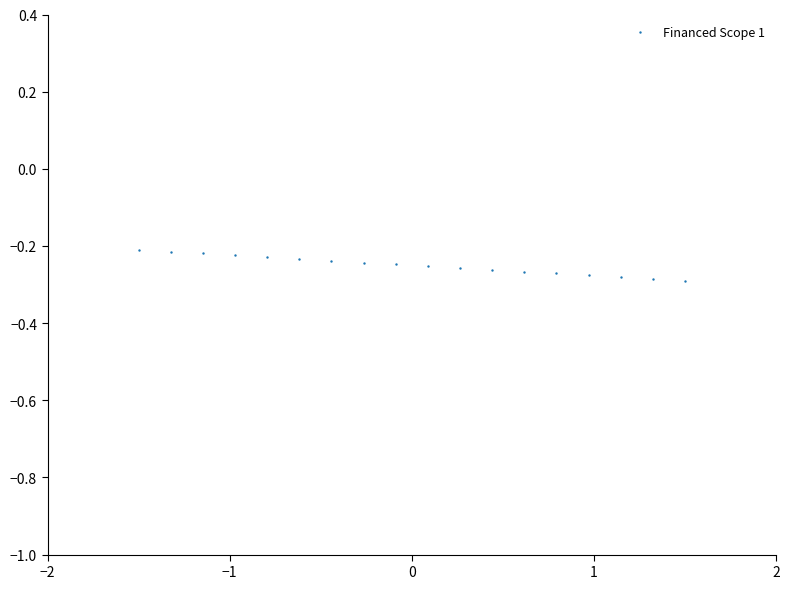

What is the range of X values (max minus min)?

3.0